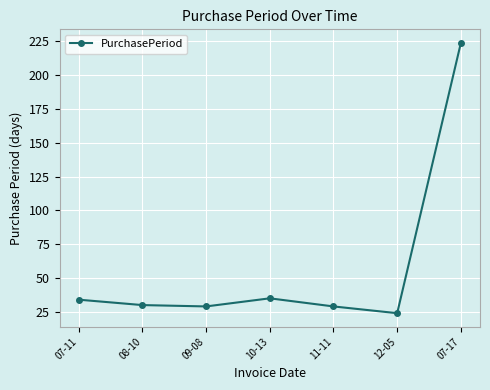

What is the change in value from 12-05 to 07-17?

+200